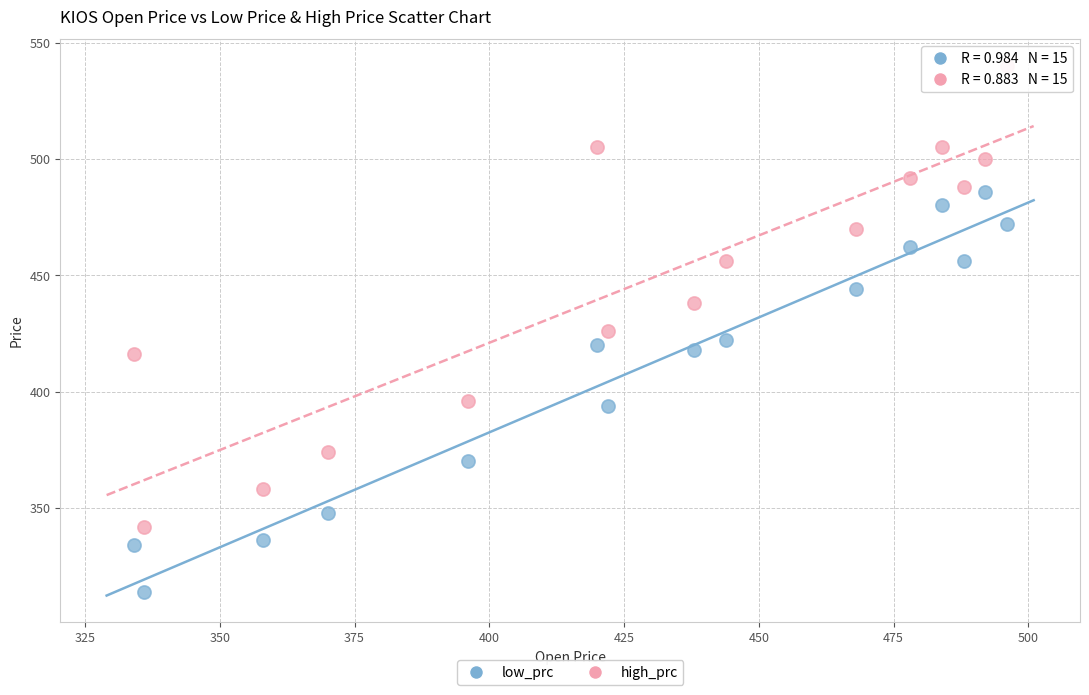

Which series reaches the maximum Y coordinate?

high_prc